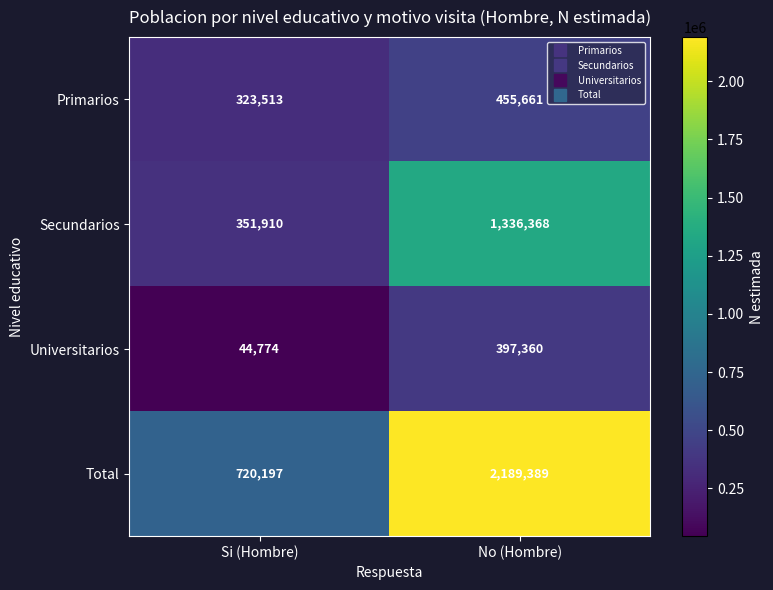

What is the difference between the maximum and minimum values in the Total series?

1469192